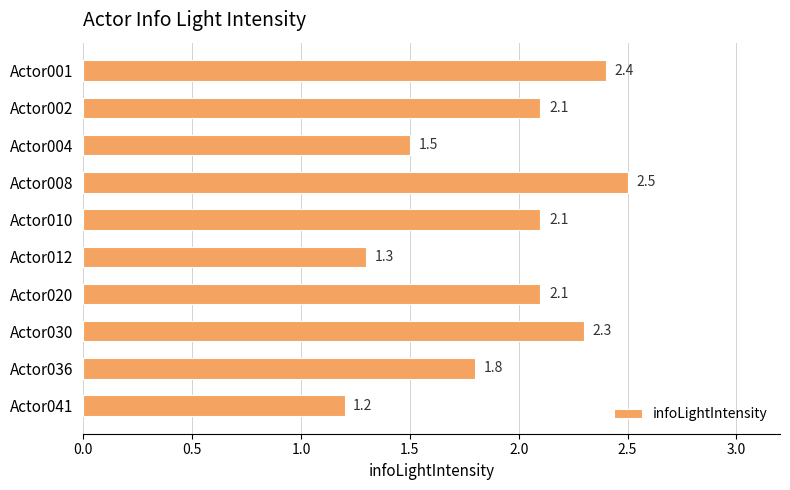

What is the difference between the values at Actor004 and Actor020?

0.6